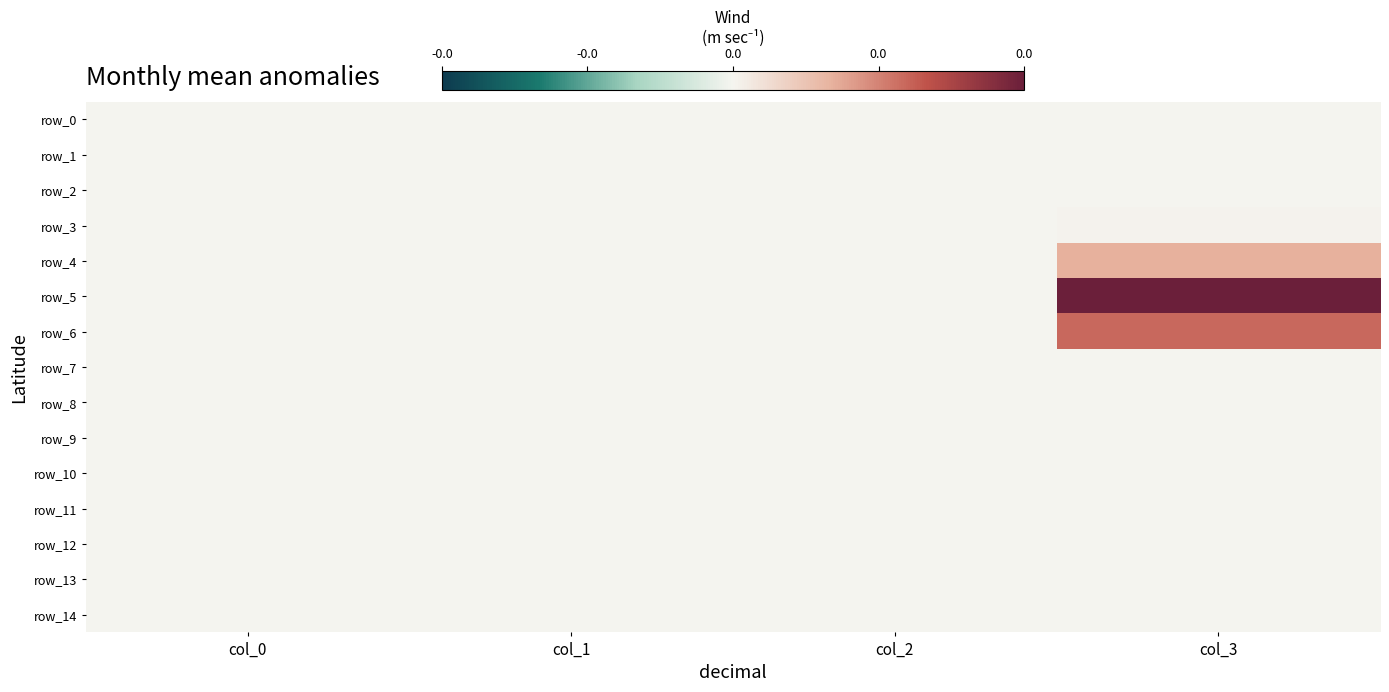

List the series in order of their peak value, highest first.

row_5, row_6, row_4, row_3, row_7, row_0, row_1, row_2, row_8, row_9, row_10, row_11, row_12, row_13, row_14